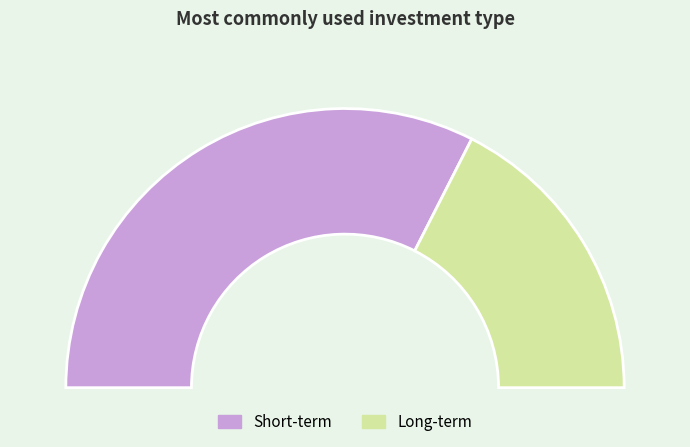

Between Long-term and Short-term, which is larger?

Short-term